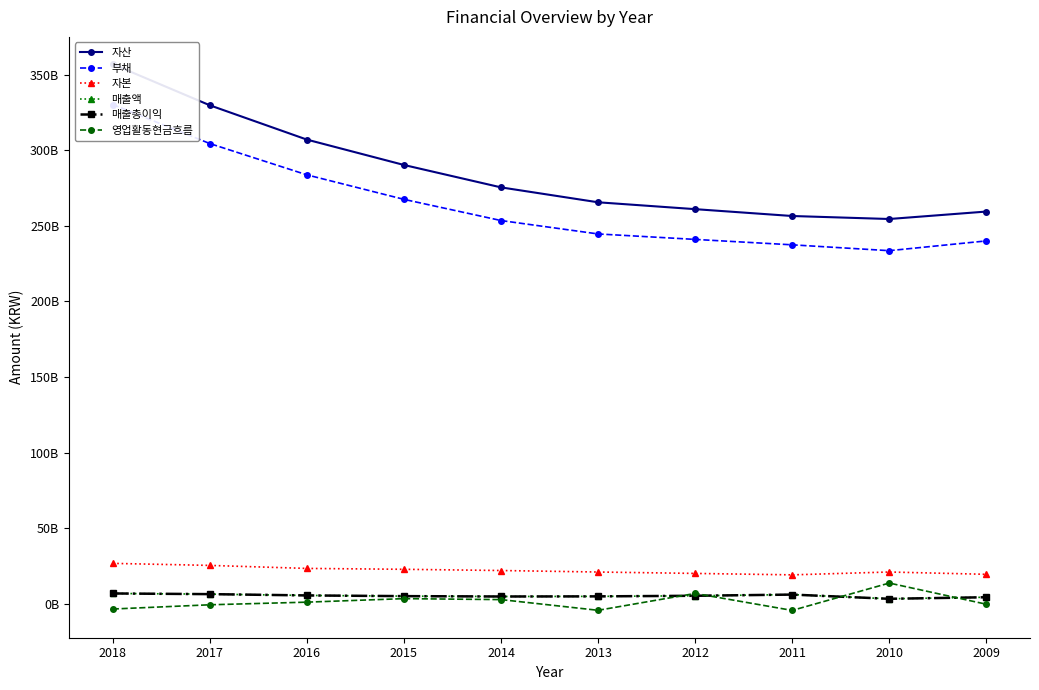

Is it true that 영업활동현금흐름 equals 3842285946 at 2010?

False